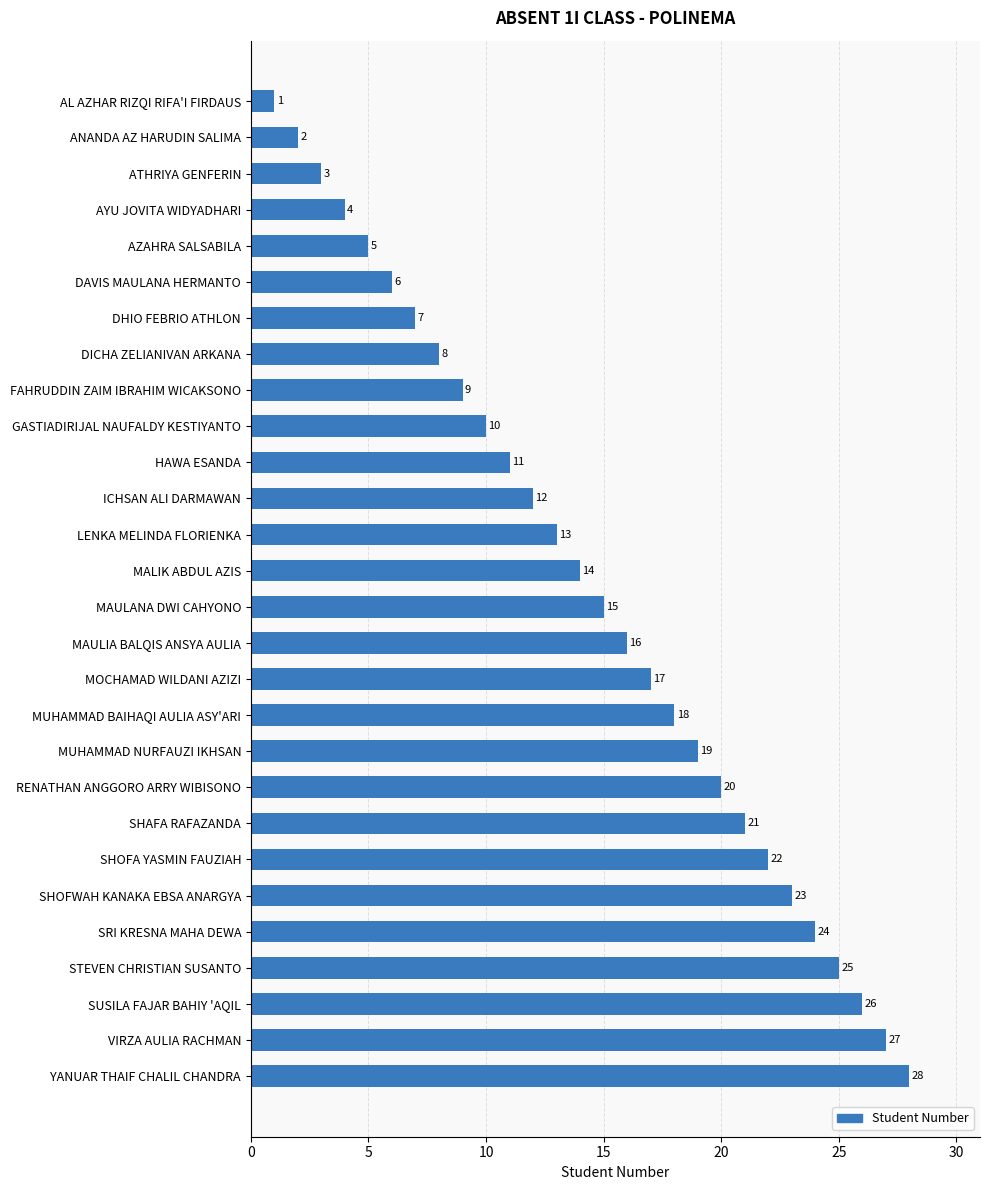

List the labels in order of value, smallest first.

AL AZHAR RIZQI RIFA'I FIRDAUS, ANANDA AZ HARUDIN SALIMA, ATHRIYA GENFERIN, AYU JOVITA WIDYADHARI, AZAHRA SALSABILA, DAVIS MAULANA HERMANTO, DHIO FEBRIO ATHLON, DICHA ZELIANIVAN ARKANA, FAHRUDDIN ZAIM IBRAHIM WICAKSONO, GASTIADIRIJAL NAUFALDY KESTIYANTO, HAWA ESANDA, ICHSAN ALI DARMAWAN, LENKA MELINDA FLORIENKA, MALIK ABDUL AZIS, MAULANA DWI CAHYONO, MAULIA BALQIS ANSYA AULIA, MOCHAMAD WILDANI AZIZI, MUHAMMAD BAIHAQI AULIA ASY'ARI, MUHAMMAD NURFAUZI IKHSAN, RENATHAN ANGGORO ARRY WIBISONO, SHAFA RAFAZANDA, SHOFA YASMIN FAUZIAH, SHOFWAH KANAKA EBSA ANARGYA, SRI KRESNA MAHA DEWA, STEVEN CHRISTIAN SUSANTO, SUSILA FAJAR BAHIY 'AQIL, VIRZA AULIA RACHMAN, YANUAR THAIF CHALIL CHANDRA